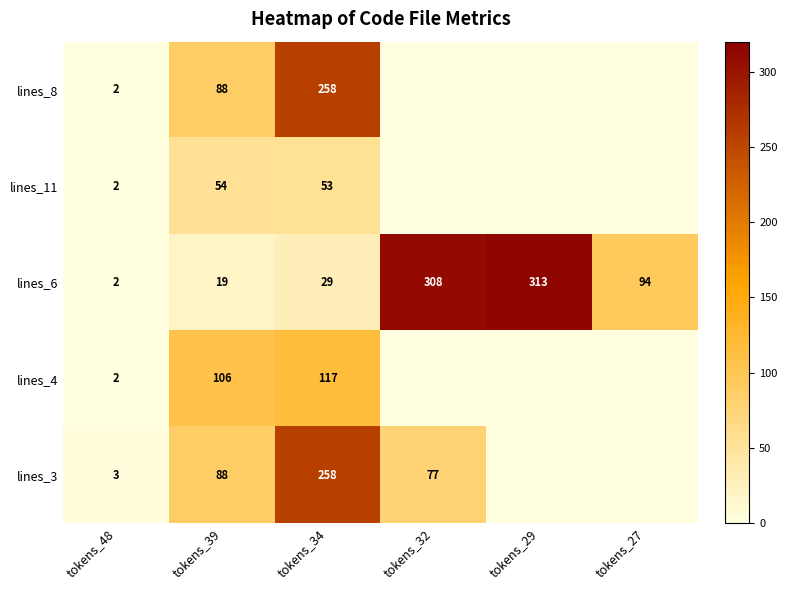

Which category has the lowest value in the lines_6 series?

tokens_48